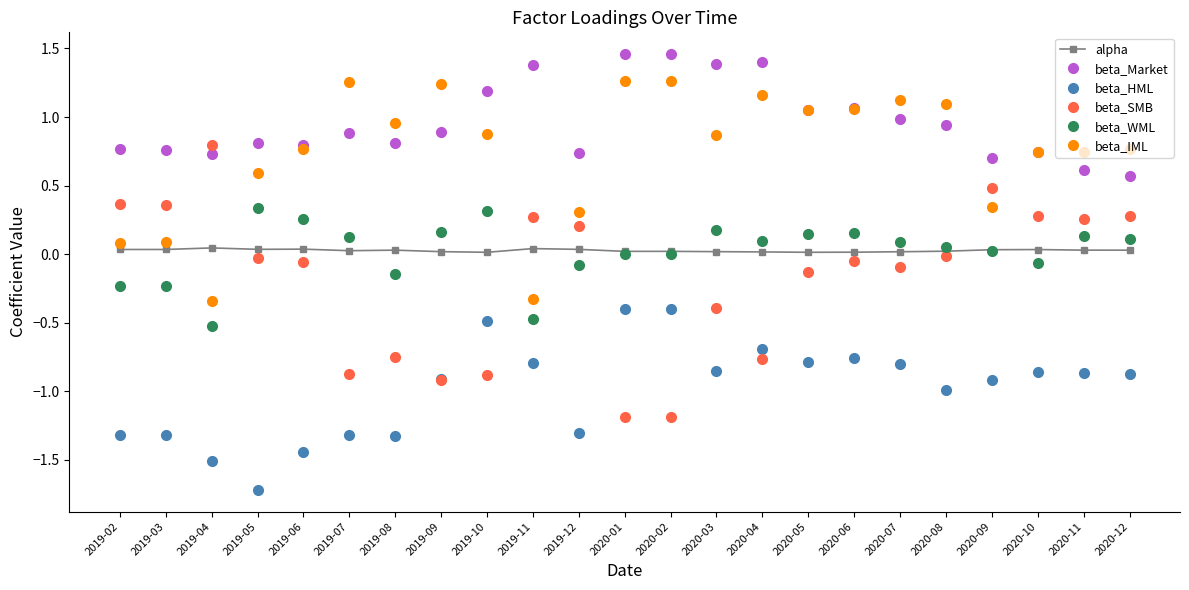

What is the minimum value shown in the chart?

-1.7